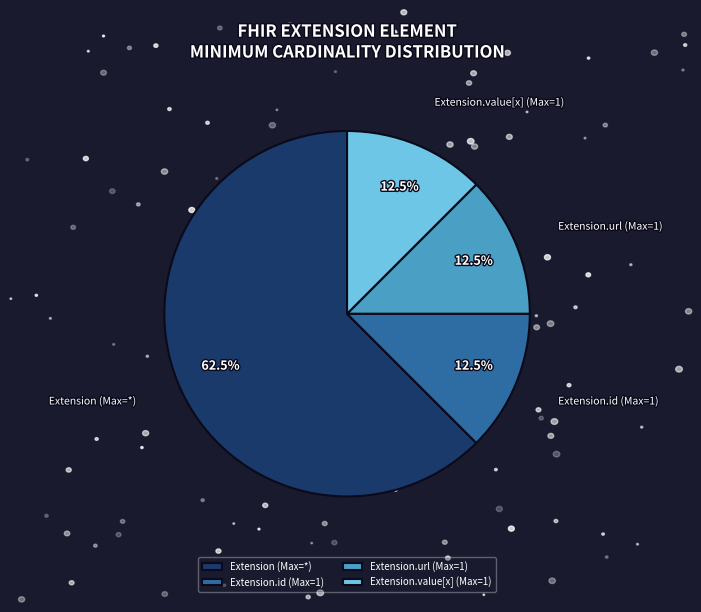

How many slices are in this pie chart?

4